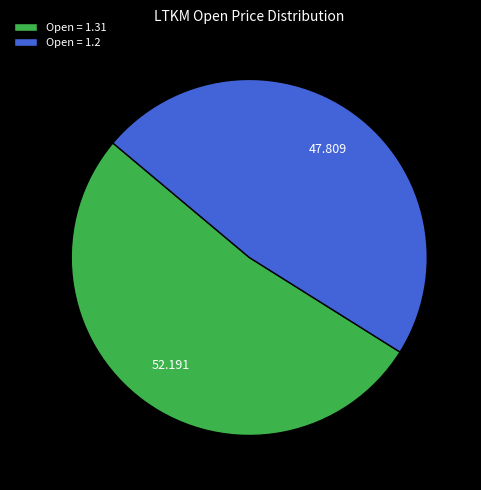

Which slice is the largest?

Open = 1.31